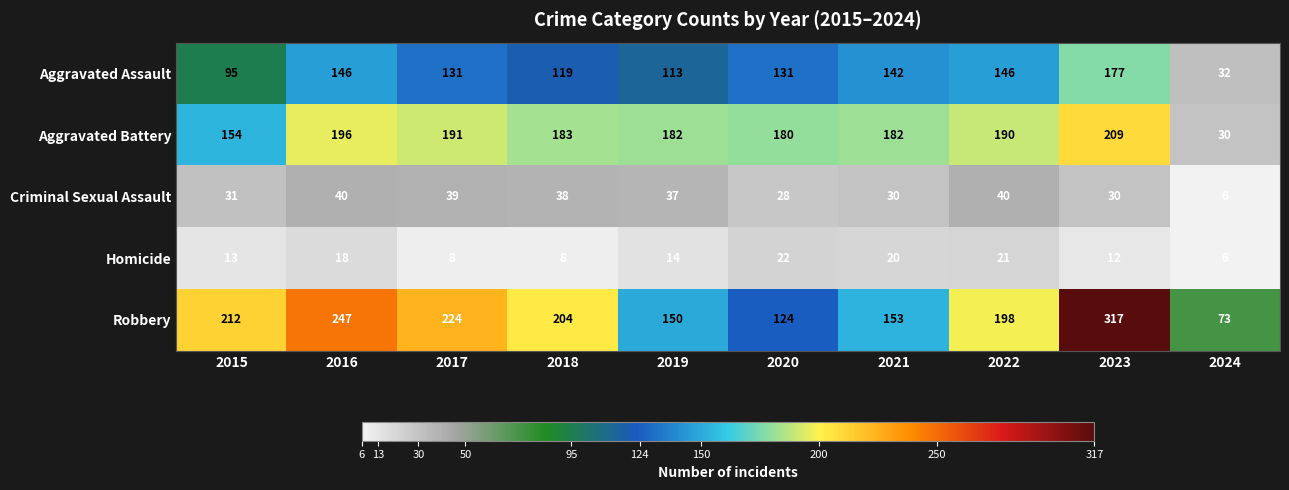

The value of Homicide at 2020 is 22. True or false?

True